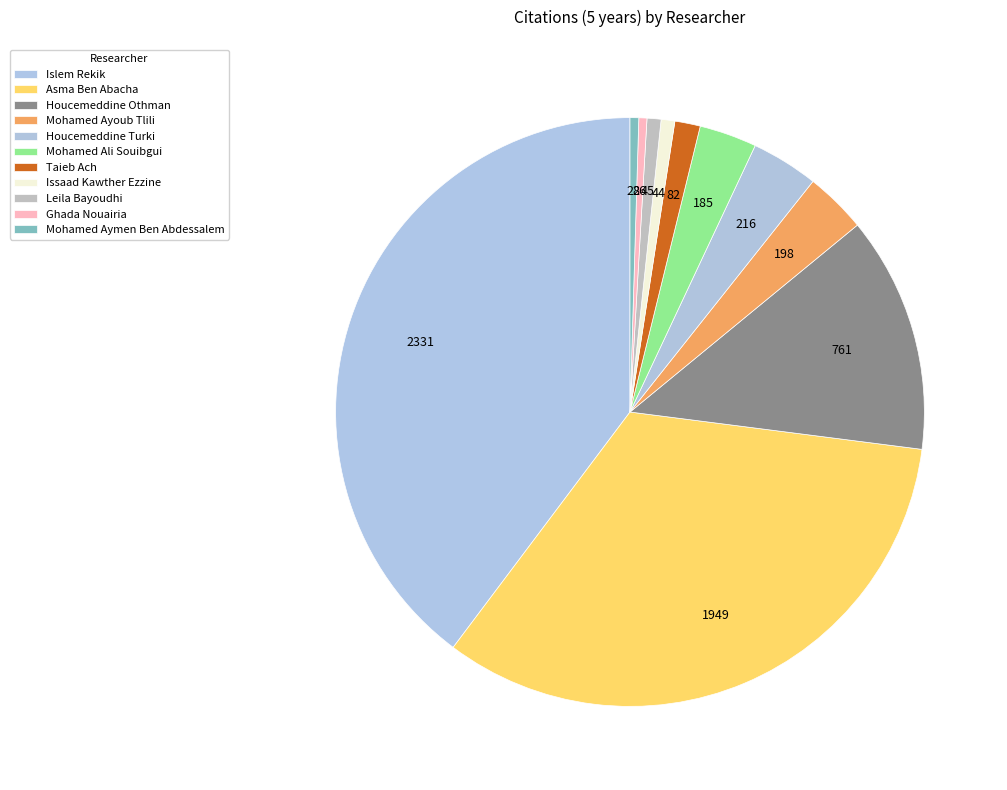

How many slices are in this pie chart?

11